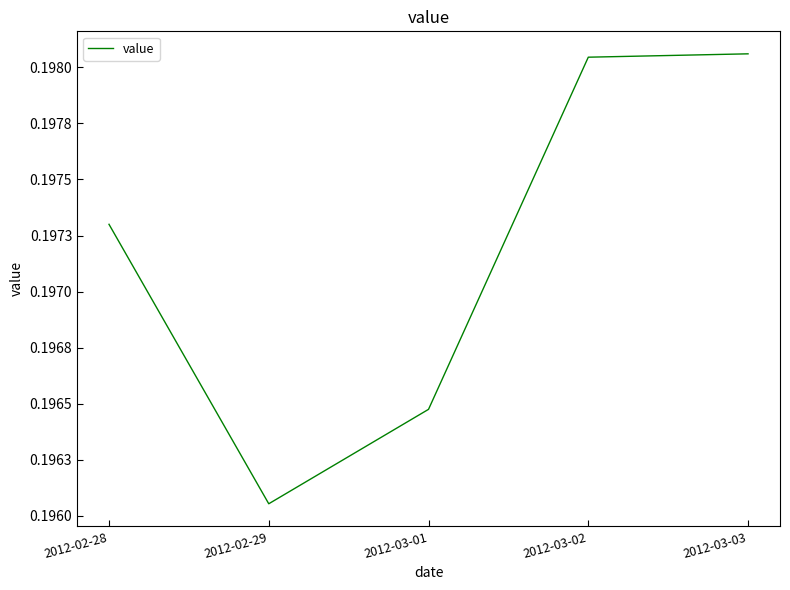

Does the chart have visible grid lines?

No